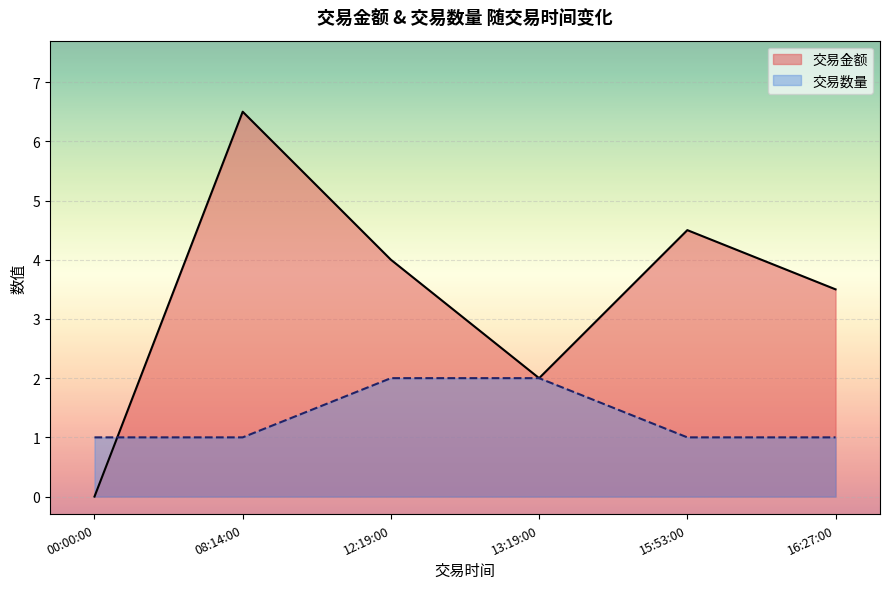

Does the chart display data point markers on the line(s)?

No